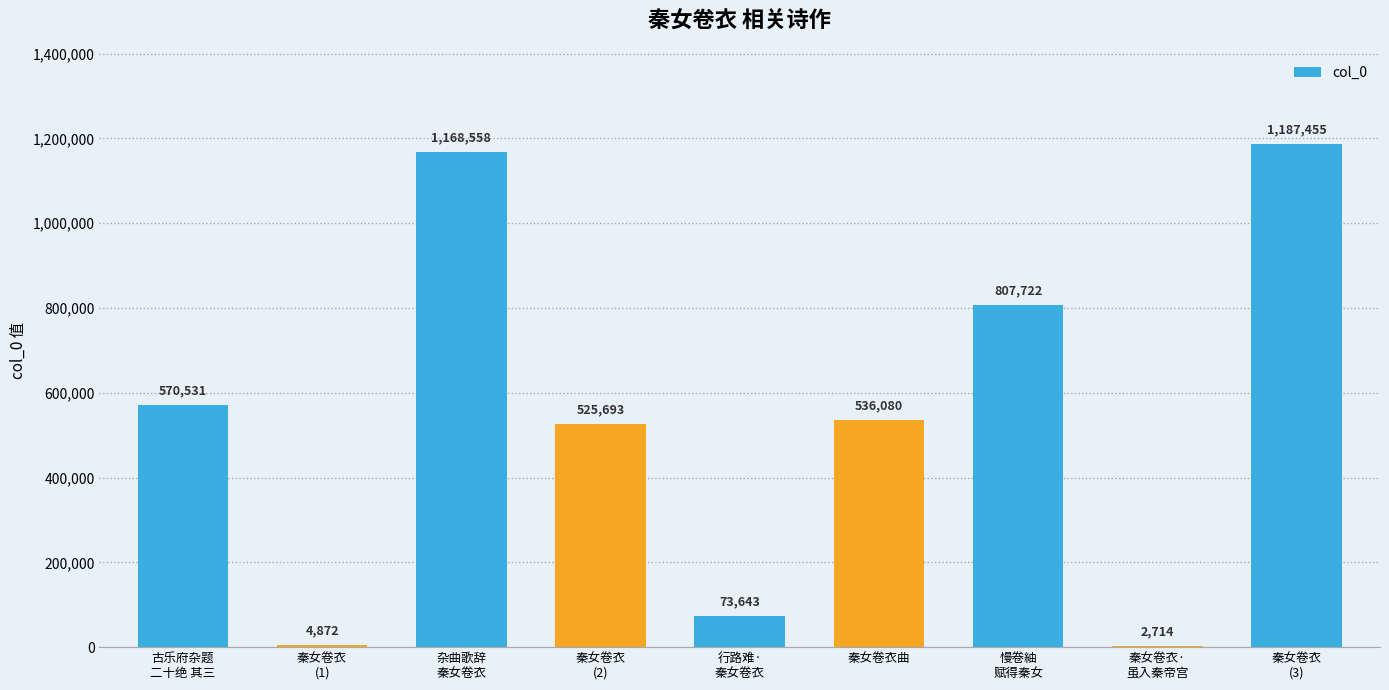

Reading right to left, extract all data points from this chart.

1187455	2714	807722	536080	73643	525693	1168558	4872	570531